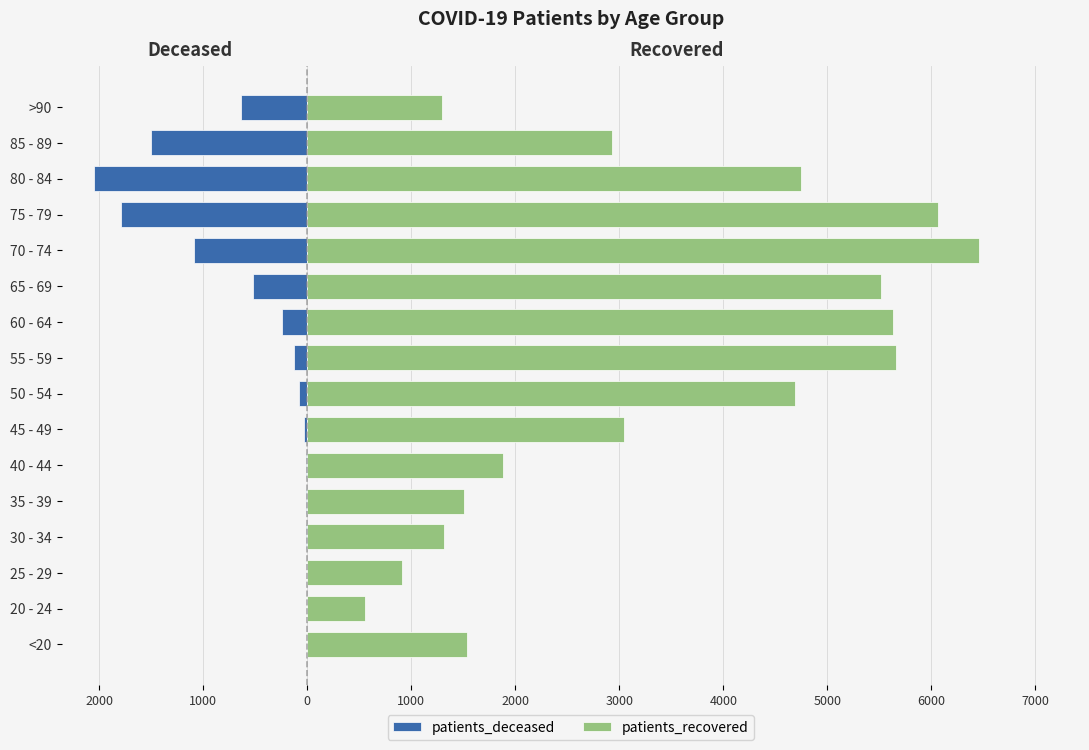

Which series has the largest total across all categories?

patients_recovered